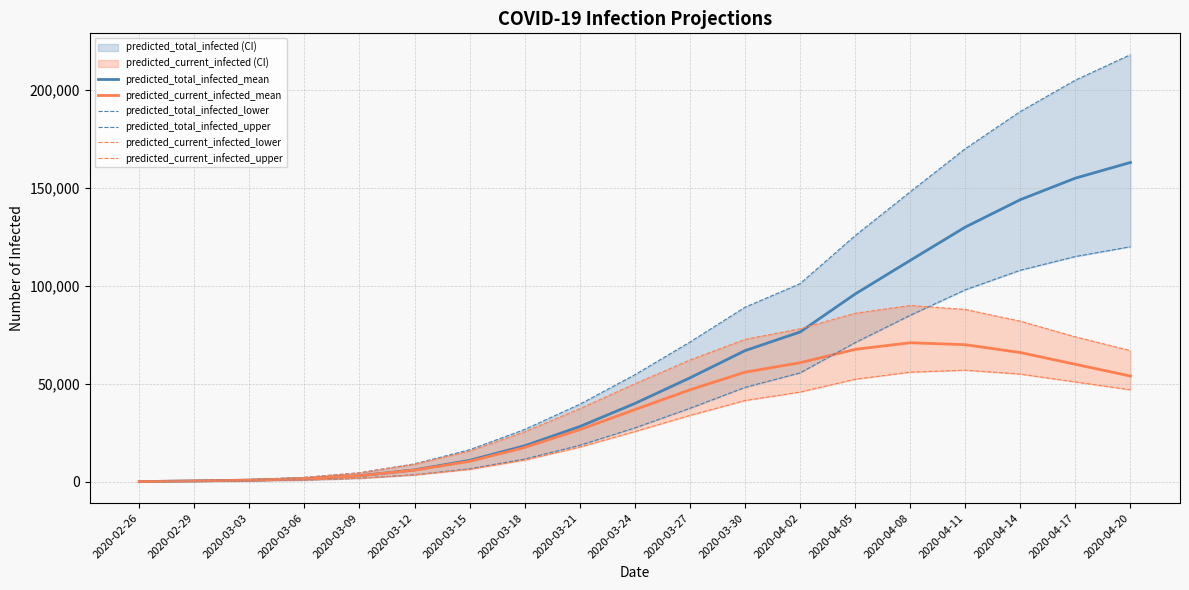

Is this an area chart (filled region under the line)?

No